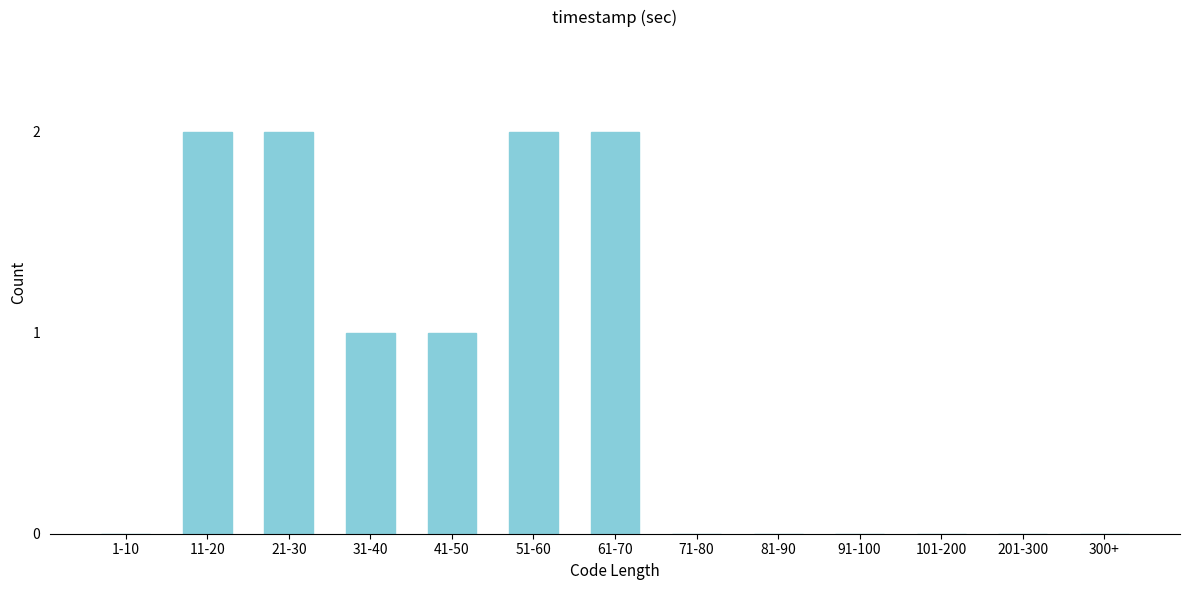

Reading left to right, list all the values displayed in this chart.

1-10=0	11-20=2	21-30=2	31-40=1	41-50=1	51-60=2	61-70=2	71-80=0	81-90=0	91-100=0	101-200=0	201-300=0	300+=0